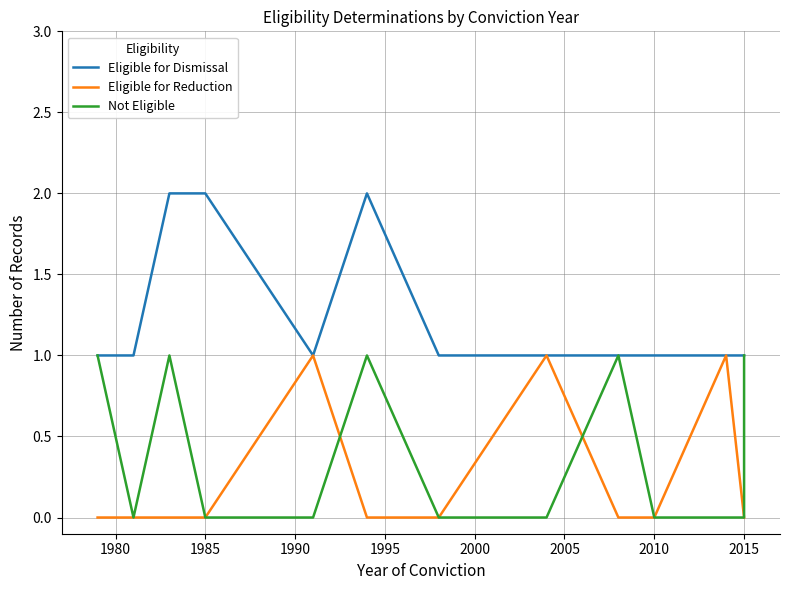

Is this an area chart (filled region under the line)?

No